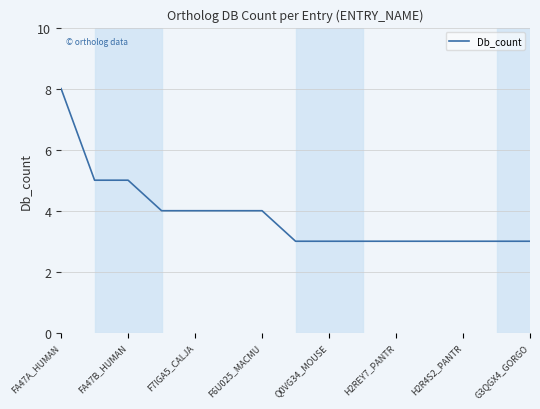

What is the difference between the maximum and minimum values?

5